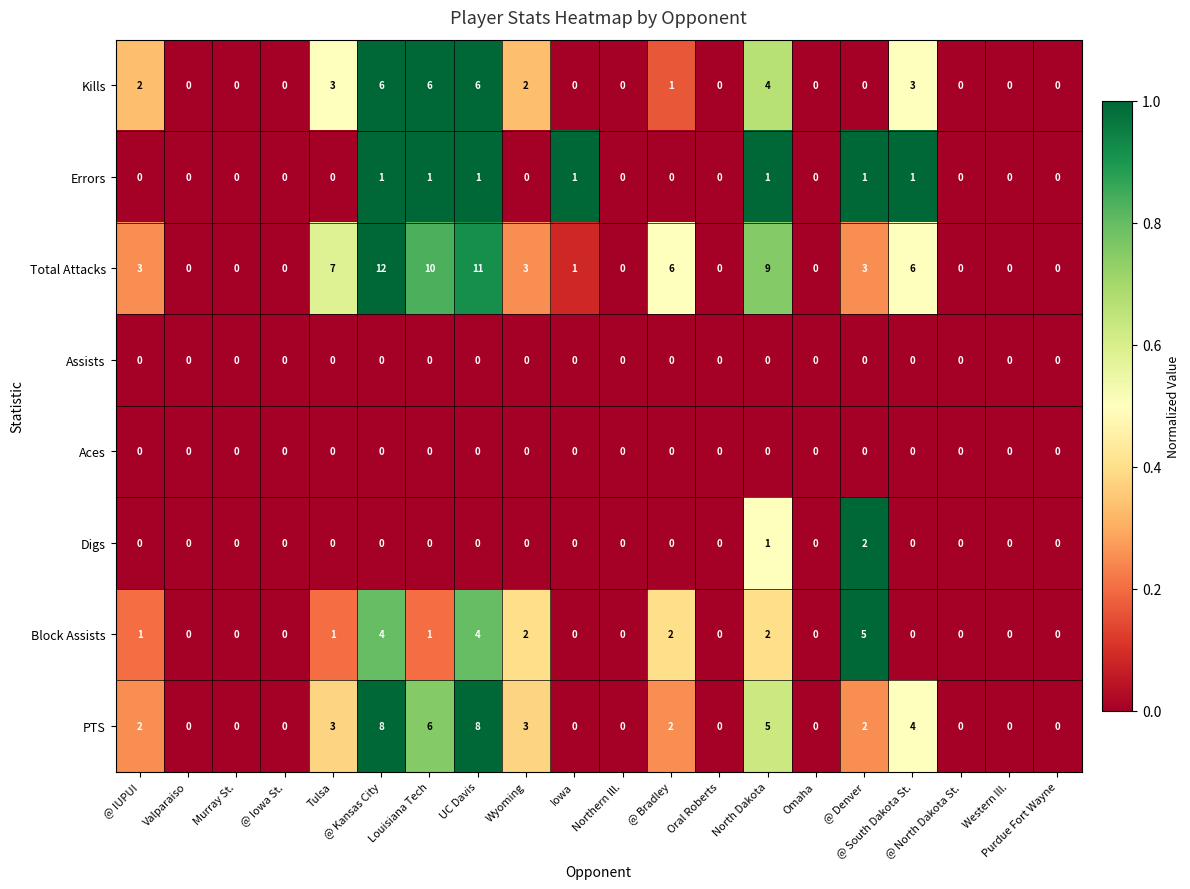

What is the total value across all series at @ South Dakota St.?

14